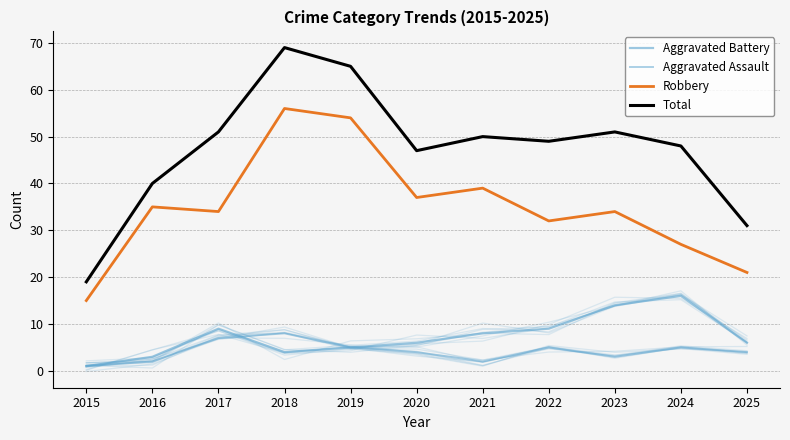

Is the value of Aggravated Battery at 2015 greater than the value of Robbery at 2025?

No